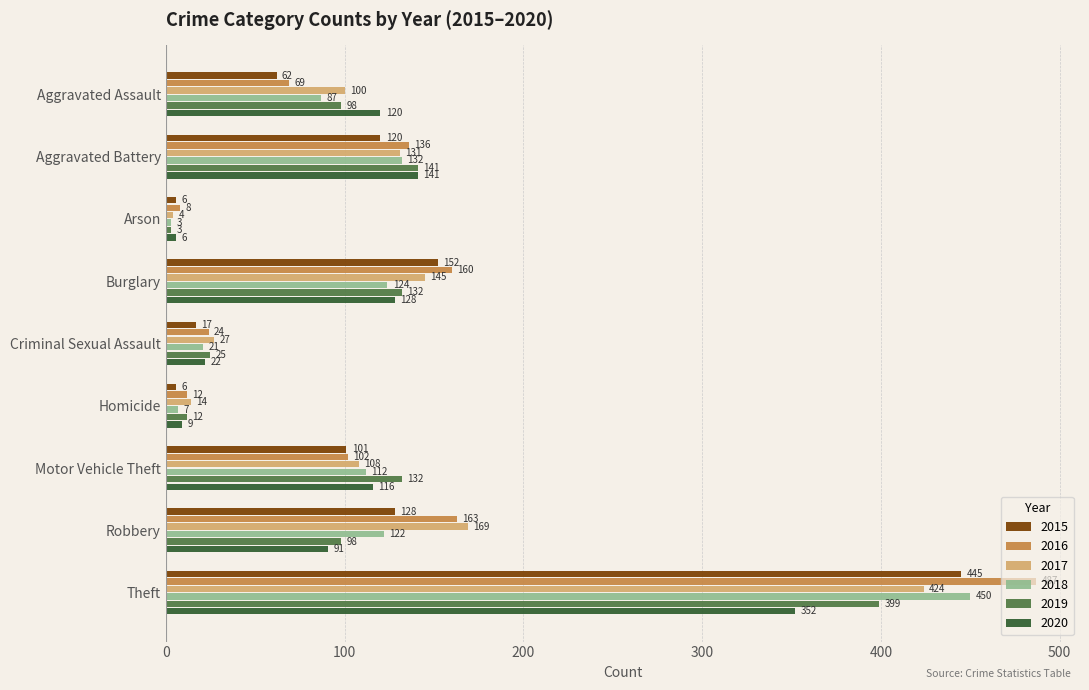

True or false: 2017 has a value of 100 at Aggravated Assault.

True